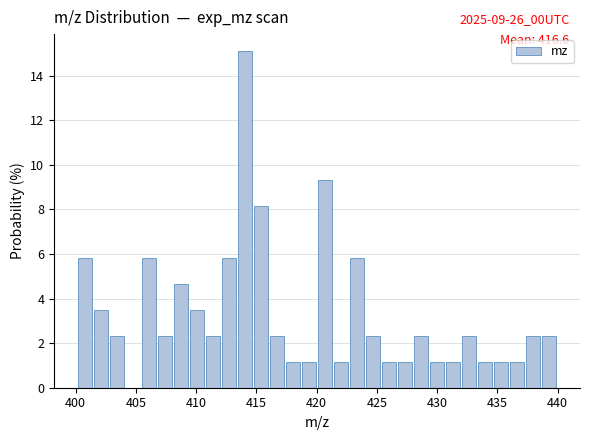

Read against the x-axis, roughly where is the centre of the tallest bar?

414.0